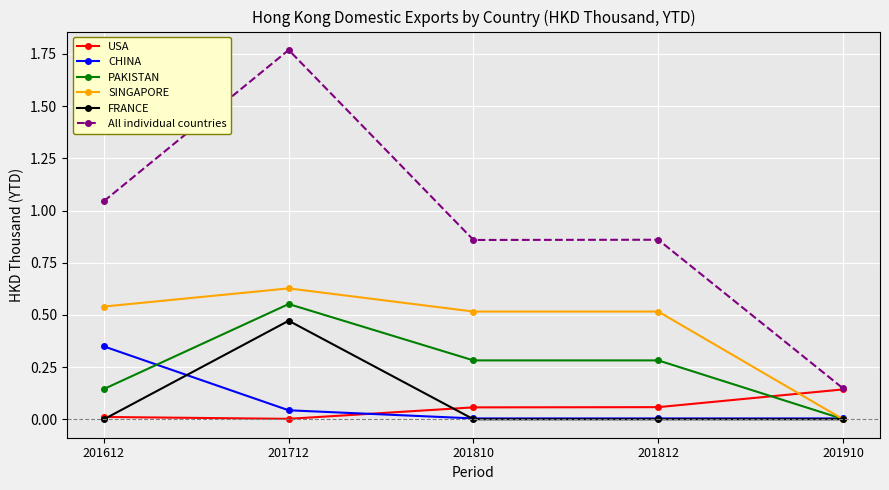

True or false: FRANCE has more than 0 interior local peaks.

True